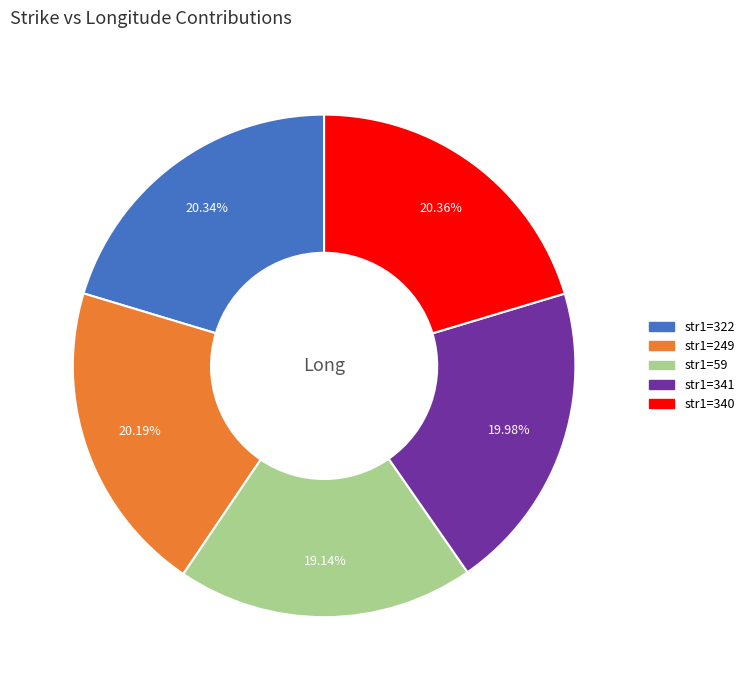

Does any single category account for the majority?

No